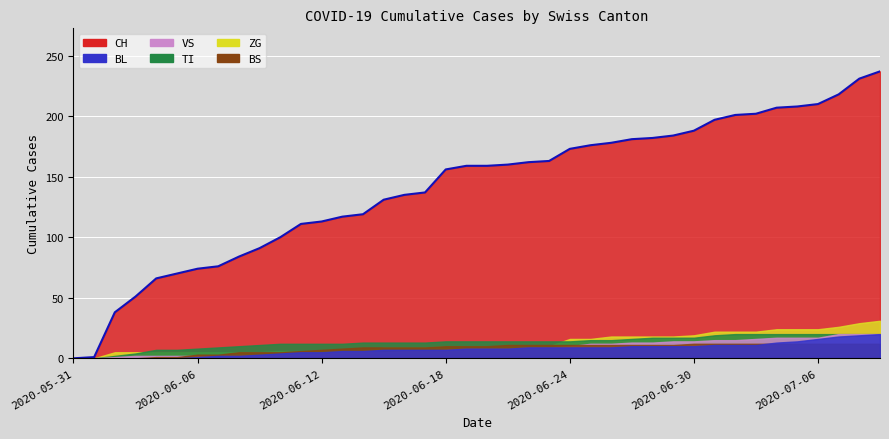

What is the value of the 33rd point from the left?

201